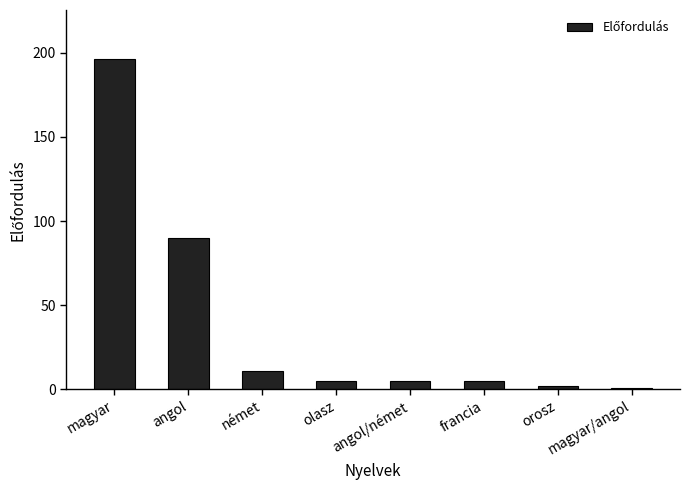

Reading right to left, extract all data points from this chart.

1	2	5	5	5	11	90	196